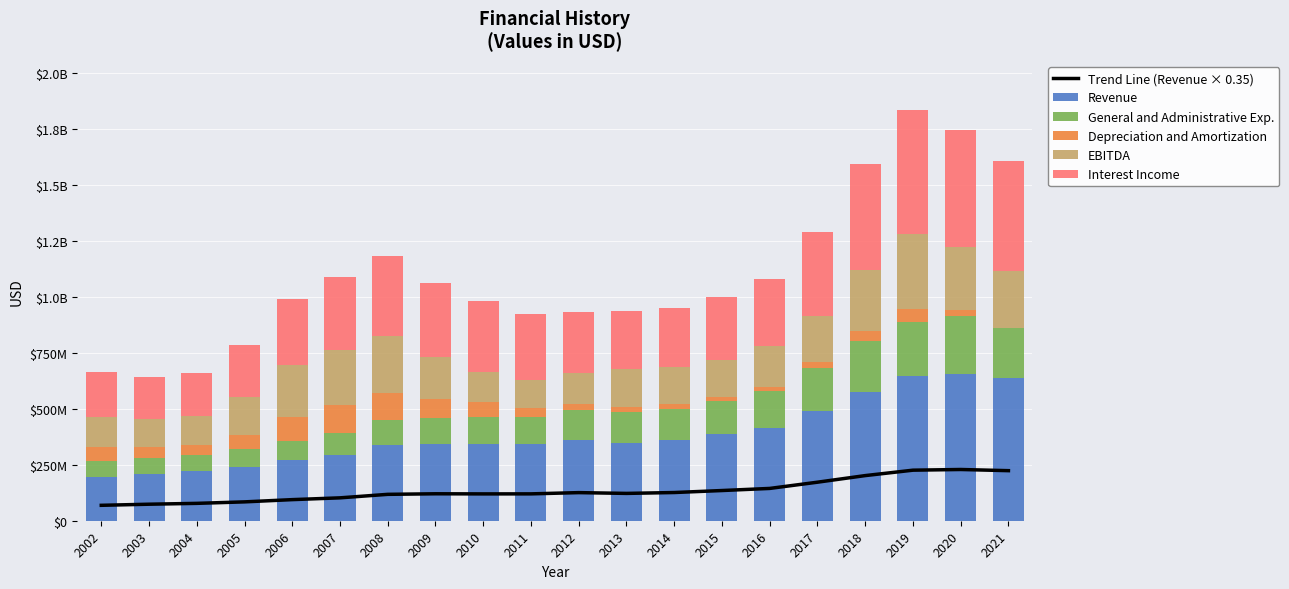

Rank the series at 2015 from lowest to highest value.

Depreciation and Amortization, Trend Line (Revenue × 0.35), General and Administrative Exp., EBITDA, Interest Income, Revenue